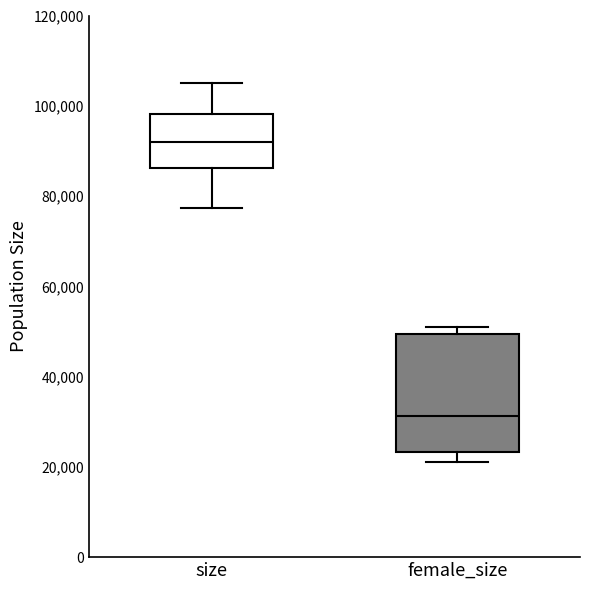

Which box is the tallest, from its lower edge to its upper edge?

female_size